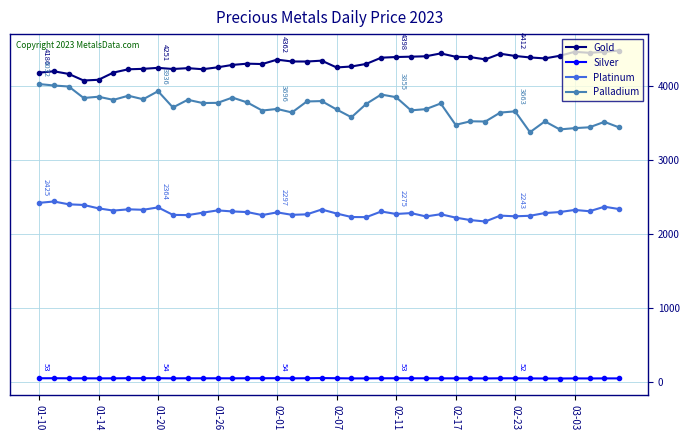

True or false: Gold and Platinum cross at least once.

False